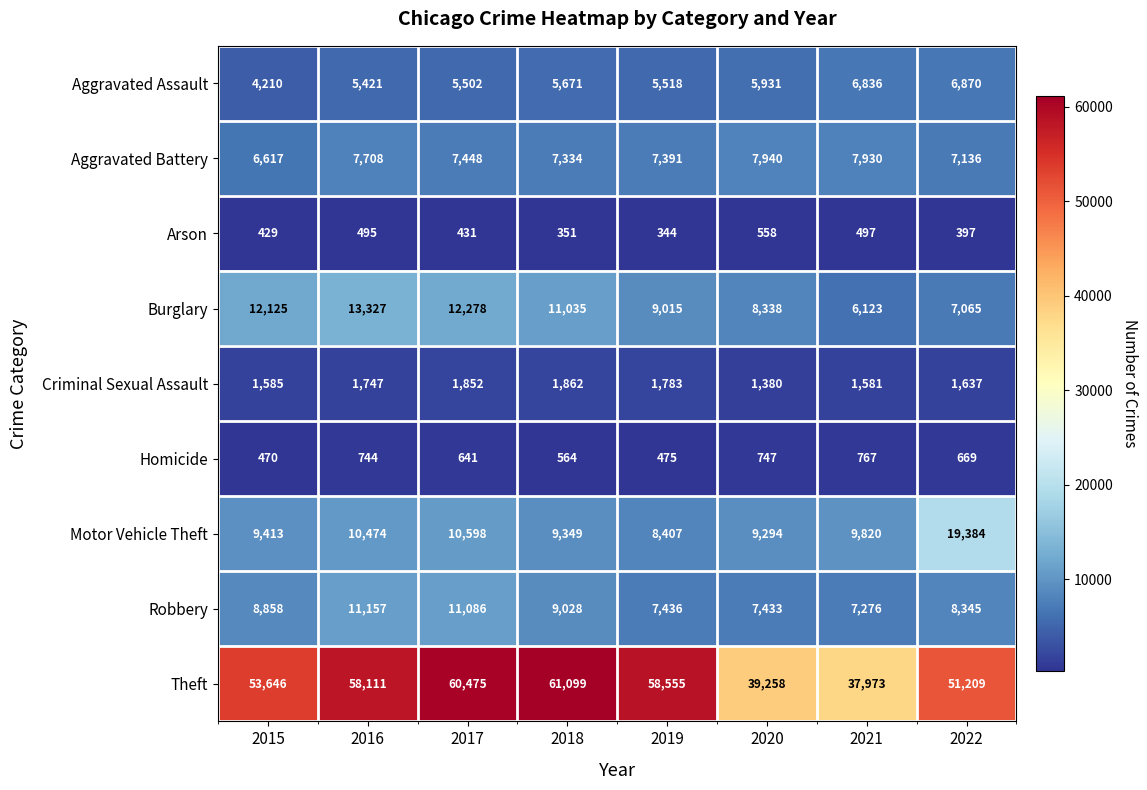

Which series has the largest range (max minus min)?

Theft